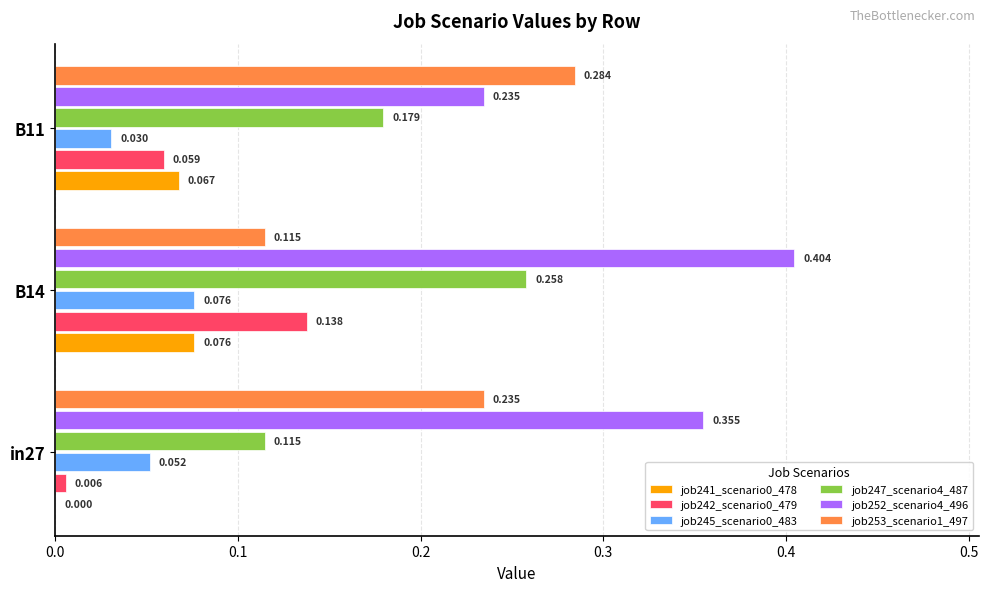

Is the value of job245_scenario0_483 at B11 greater than the value of job252_scenario4_496 at in27?

No